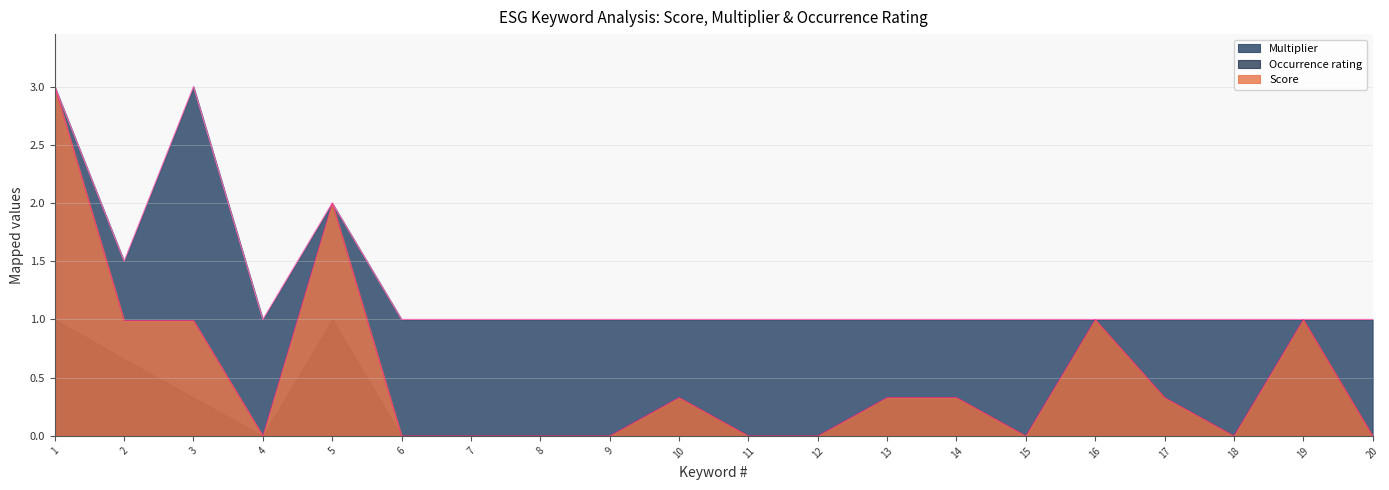

True or false: Score and Multiplier cross at least once.

False